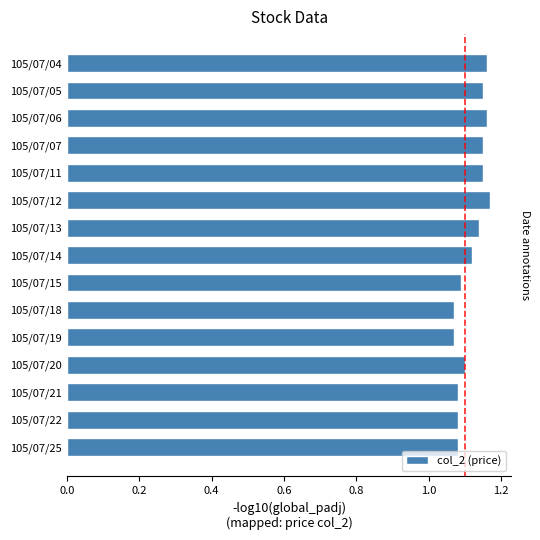

True or false: the data shows 1.1 at 105/07/19.

True